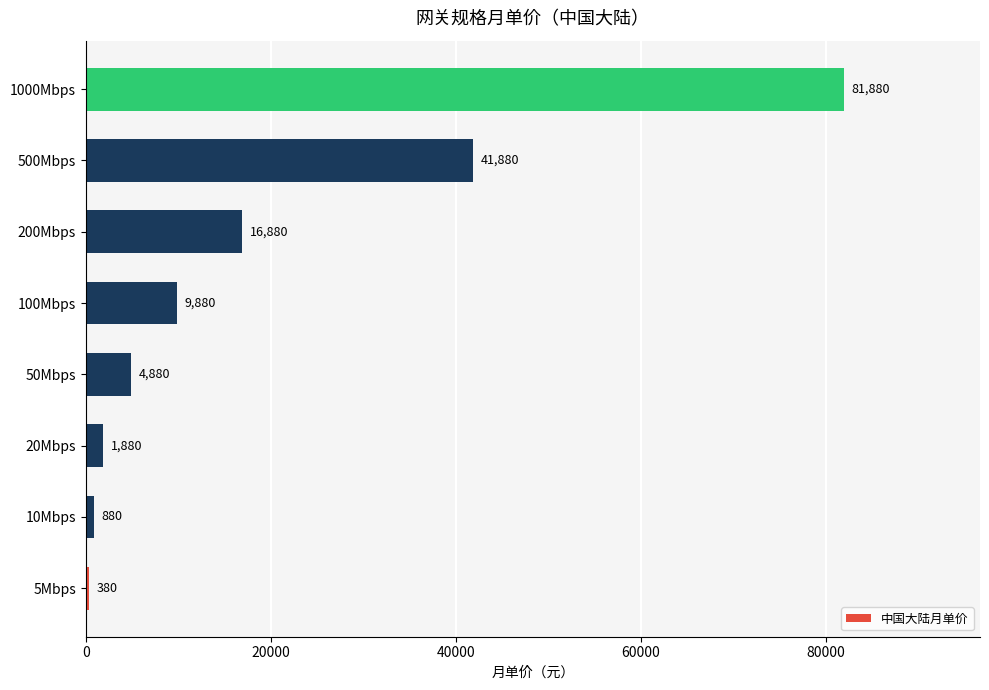

Reading bottom to top, list all the values displayed in this chart.

380	880	1880	4880	9880	16880	41880	81880